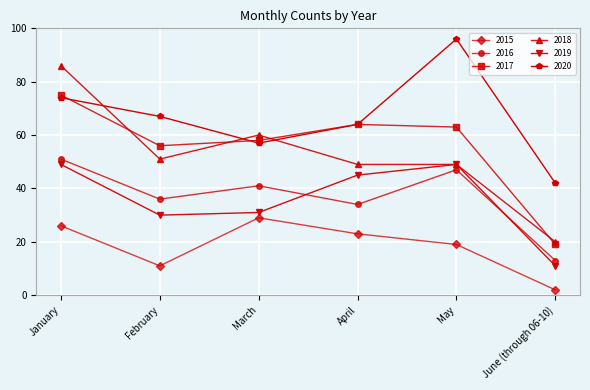

The 2019 series shows 8 at February. True or false?

False